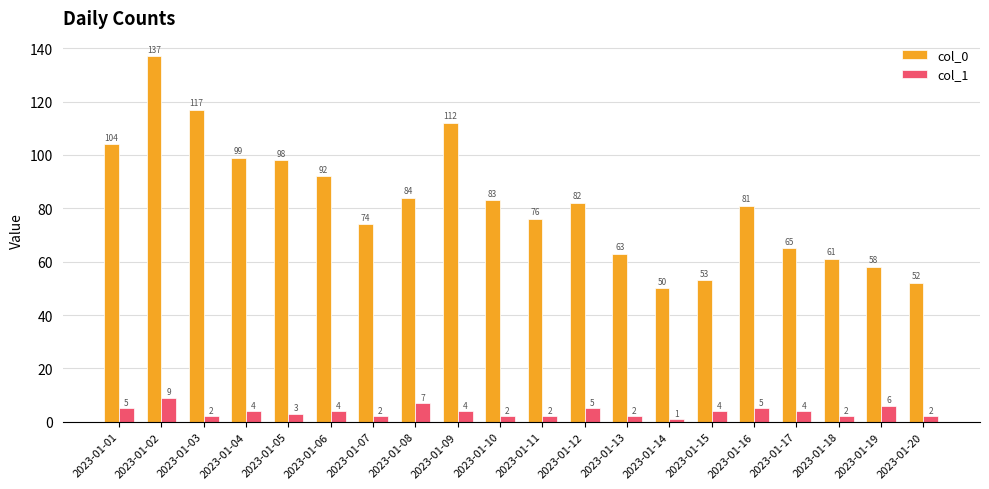

At which category is the sum across all series the highest?

2023-01-02